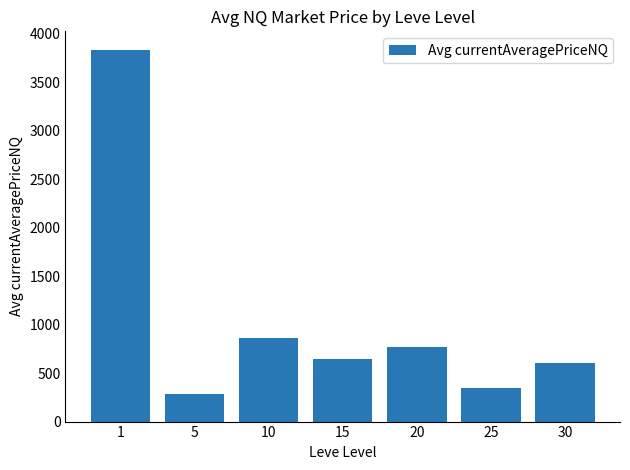

How many data points are above 646?

4